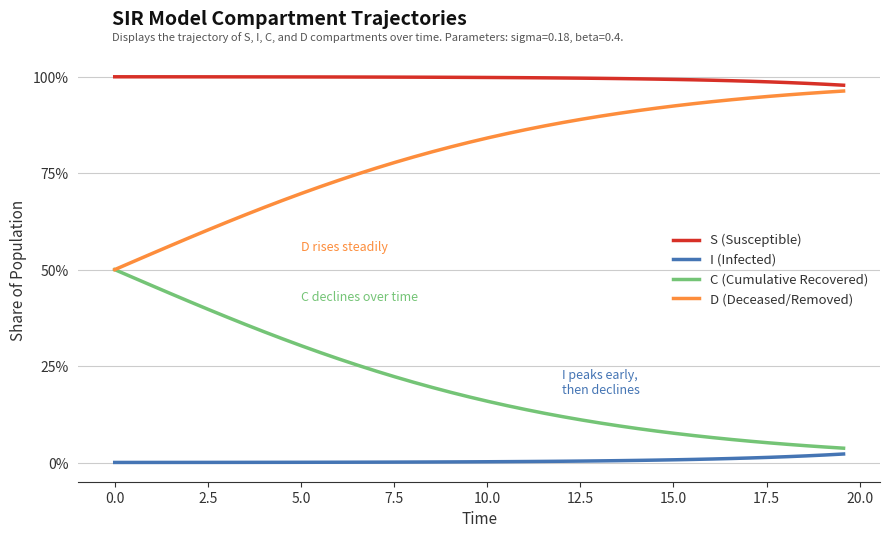

True or false: S (Susceptible) and I (Infected) cross at least once.

False